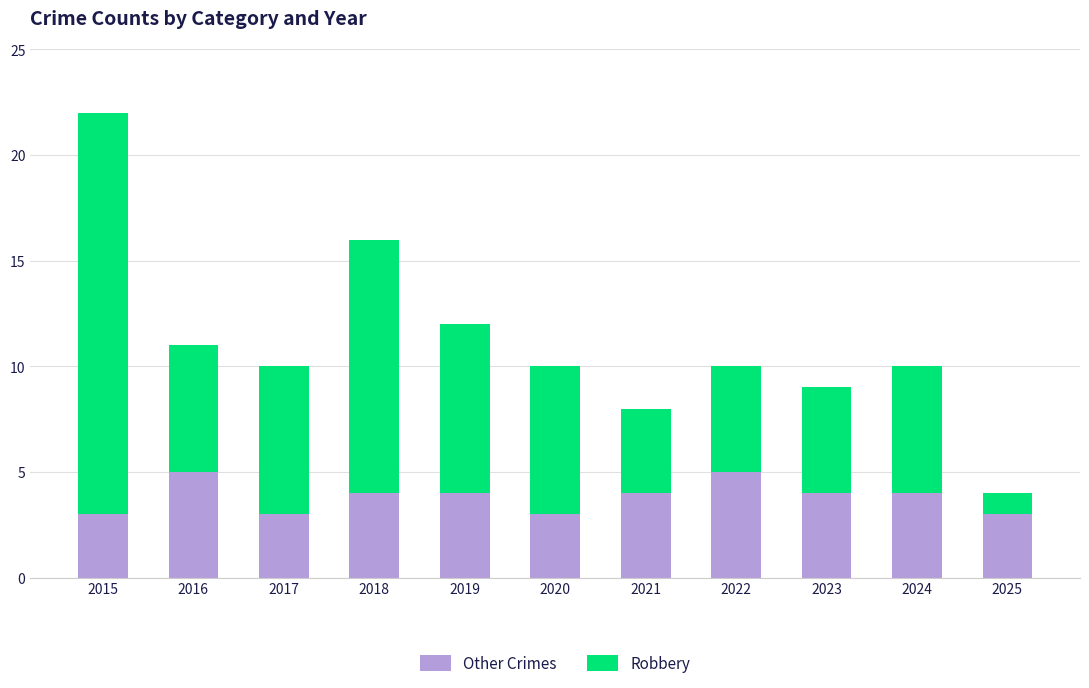

What is the difference between the maximum and minimum values in the Other Crimes series?

2